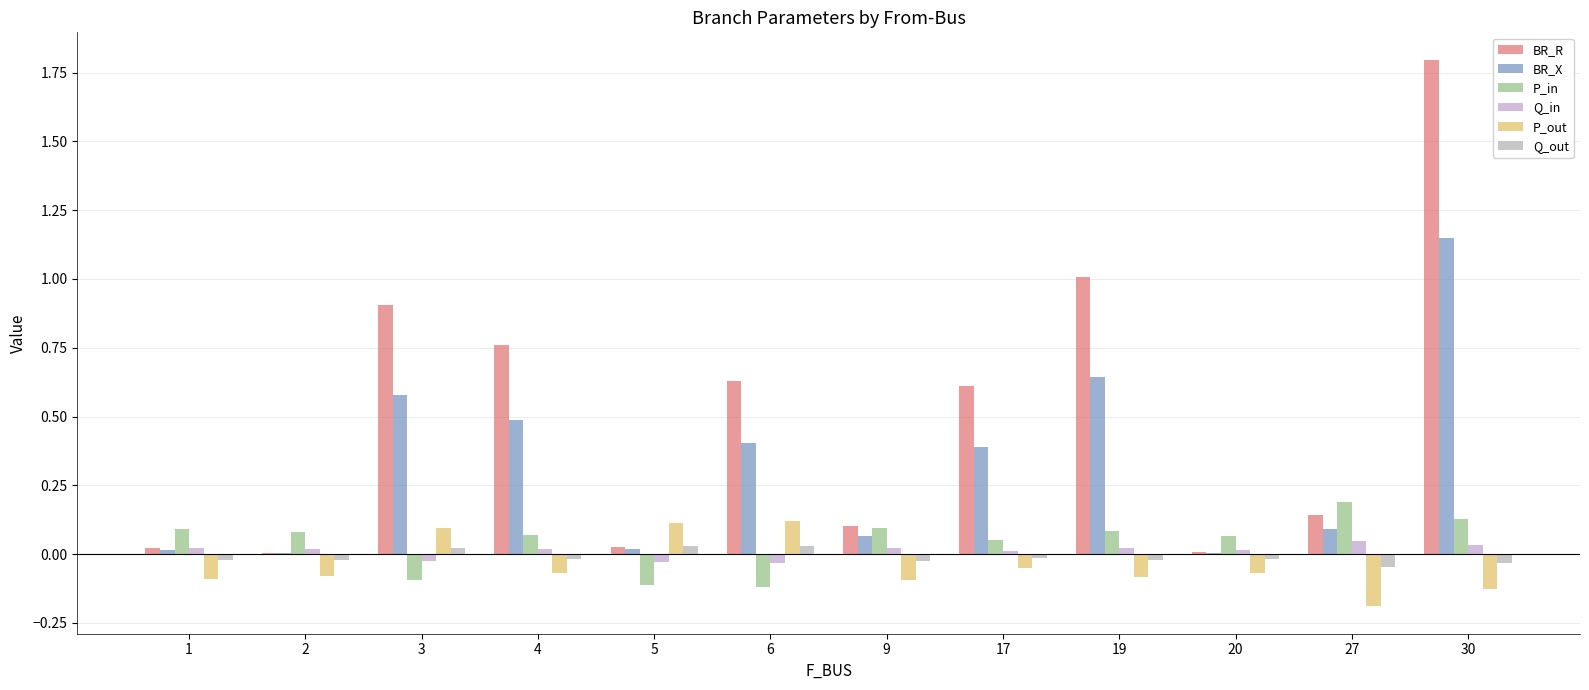

Which category has the highest value in the Q_out series?

6